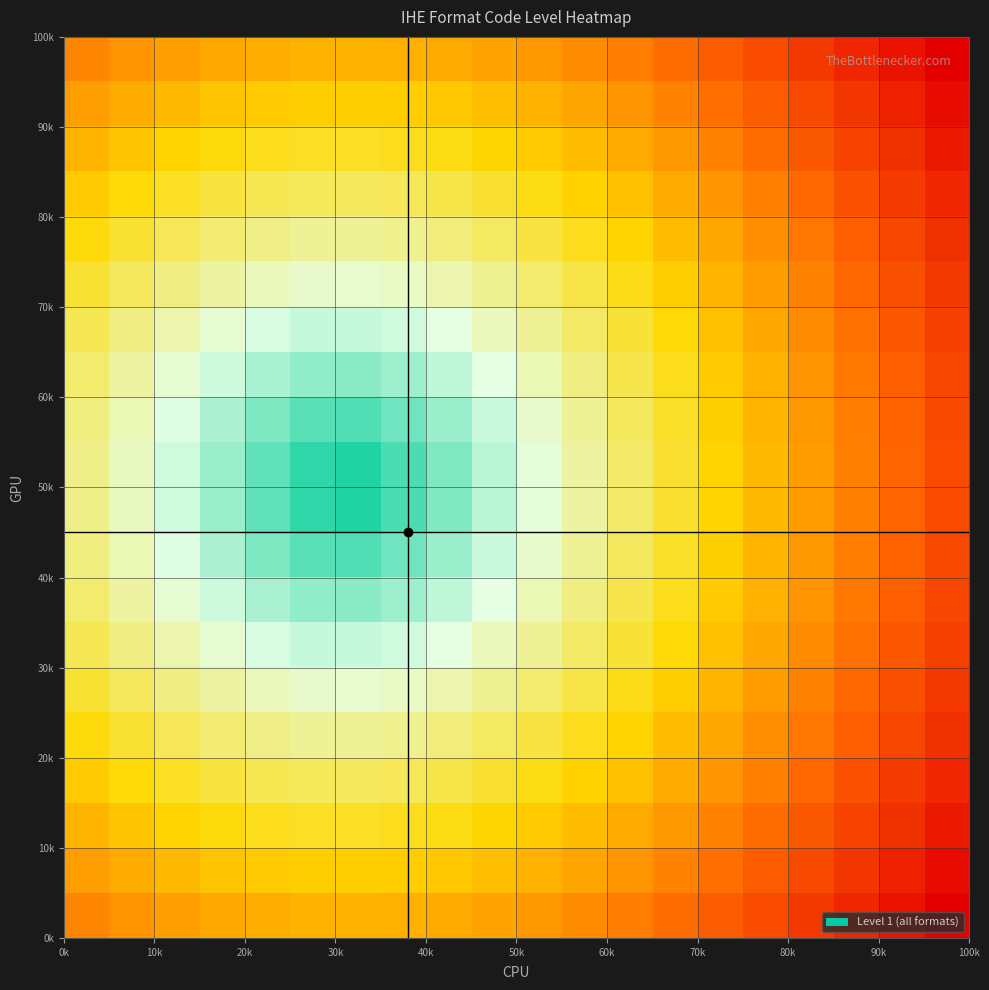

At how many categories does at least one series exceed 0?

20